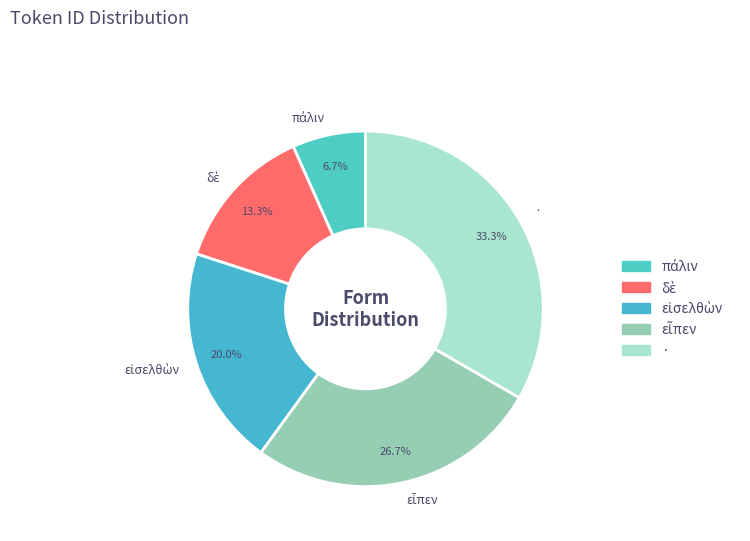

How many segments does this pie chart have?

5